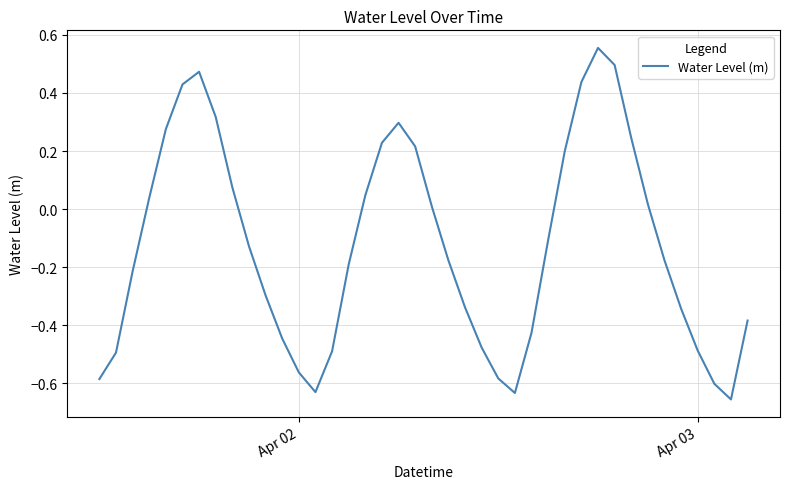

What is the difference between the maximum and minimum values?

1.2